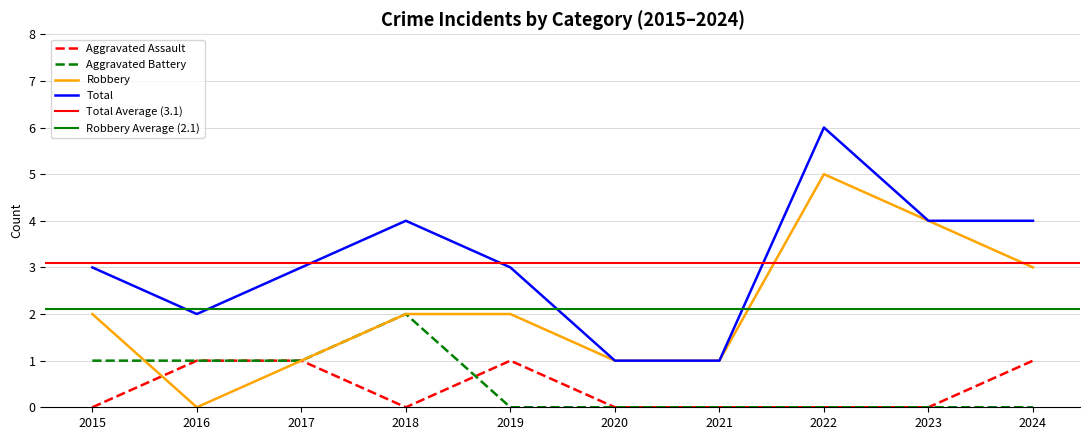

True or false: Aggravated Assault has a value of 0 at 2016.

False